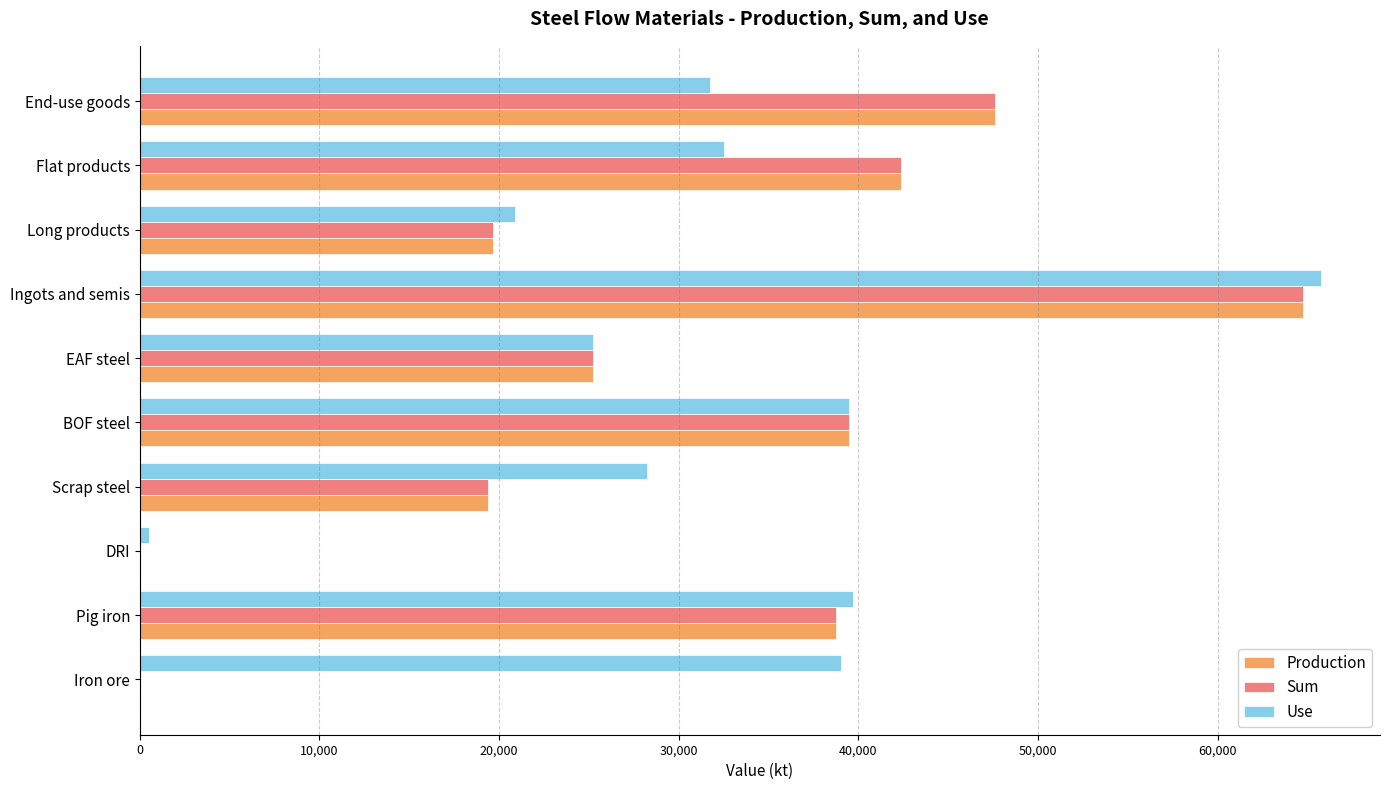

What is the sum of all Use values?

323218.7